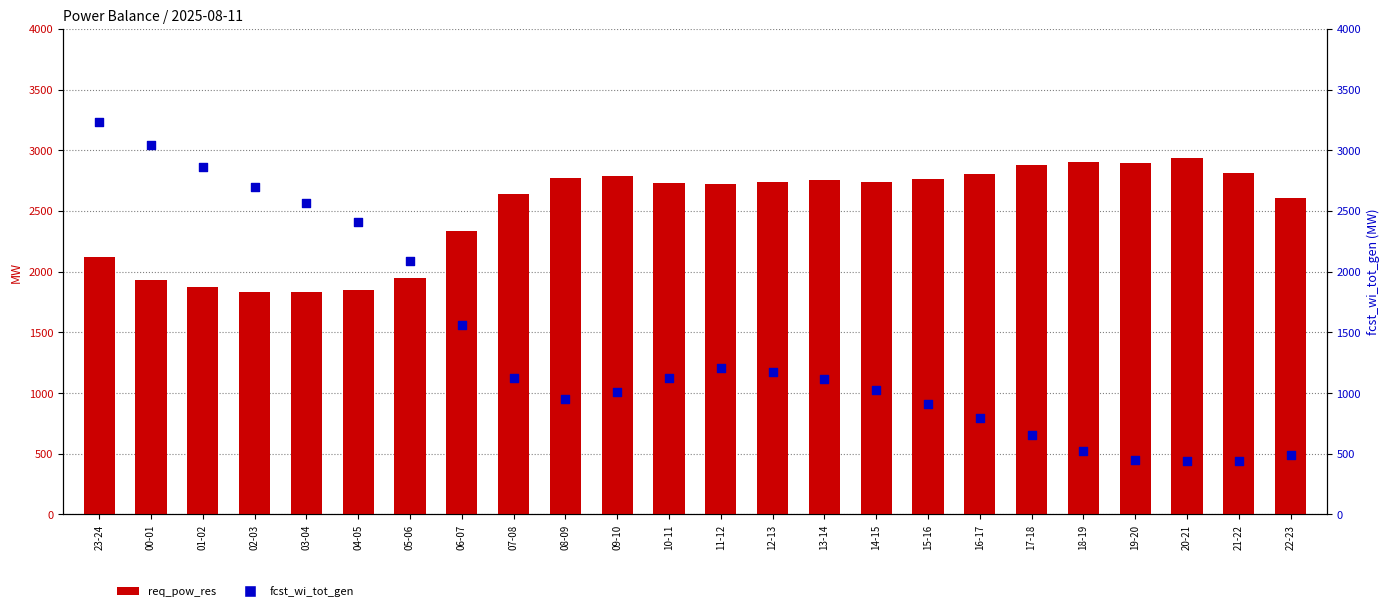

Which series reaches the minimum Y coordinate?

fcst_wi_tot_gen